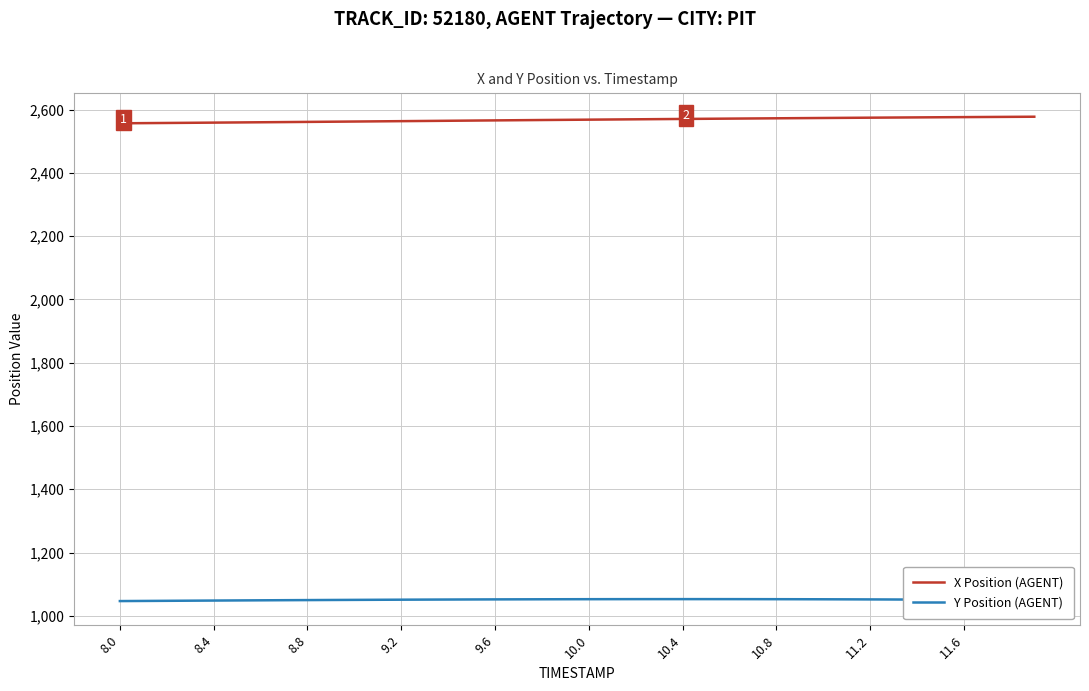

What is the highest value of the X Position (AGENT) series?

2577.8